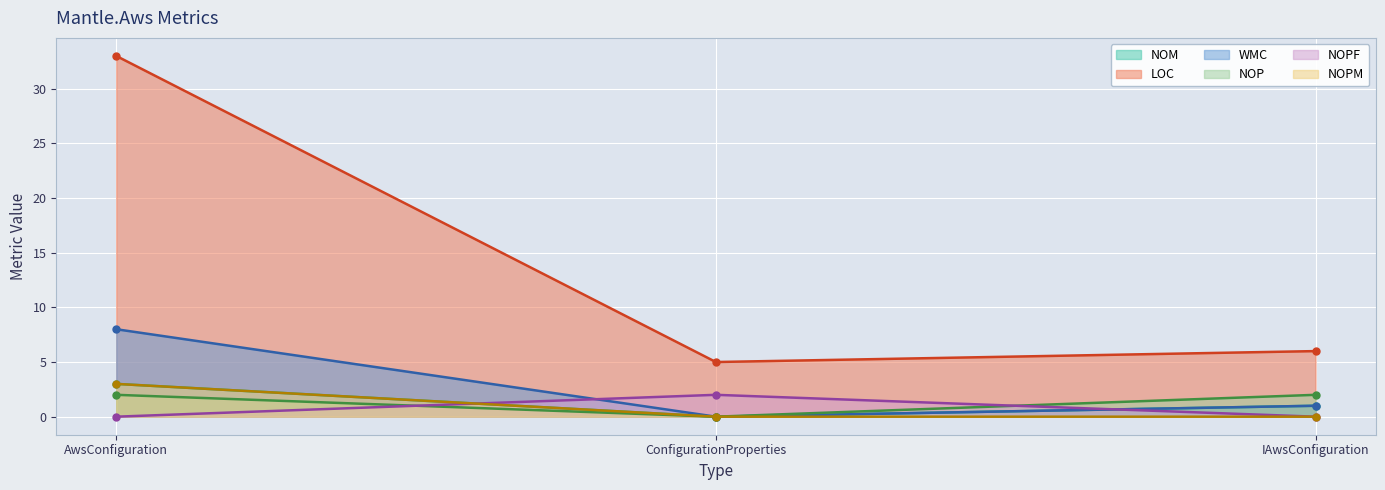

At which category is the sum across all series the highest?

AwsConfiguration